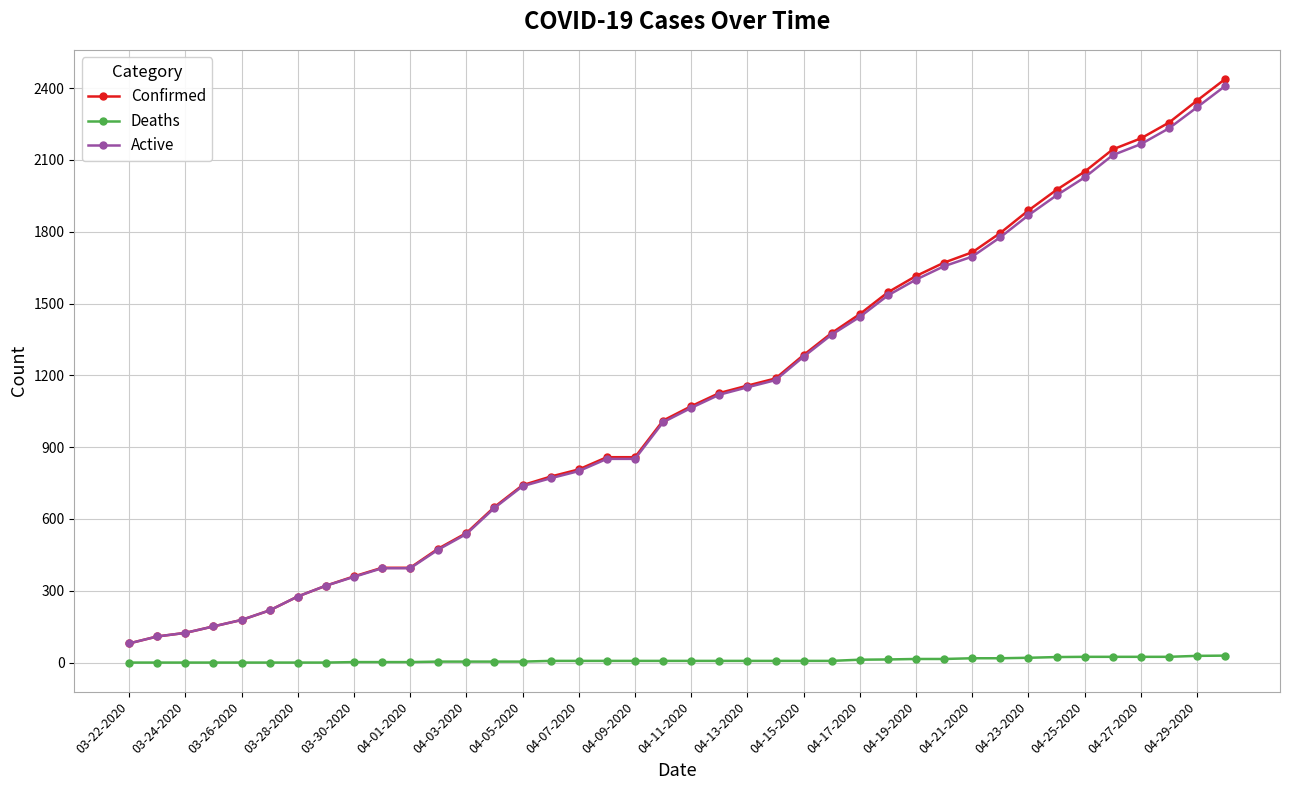

Which series has the largest range (max minus min)?

Confirmed